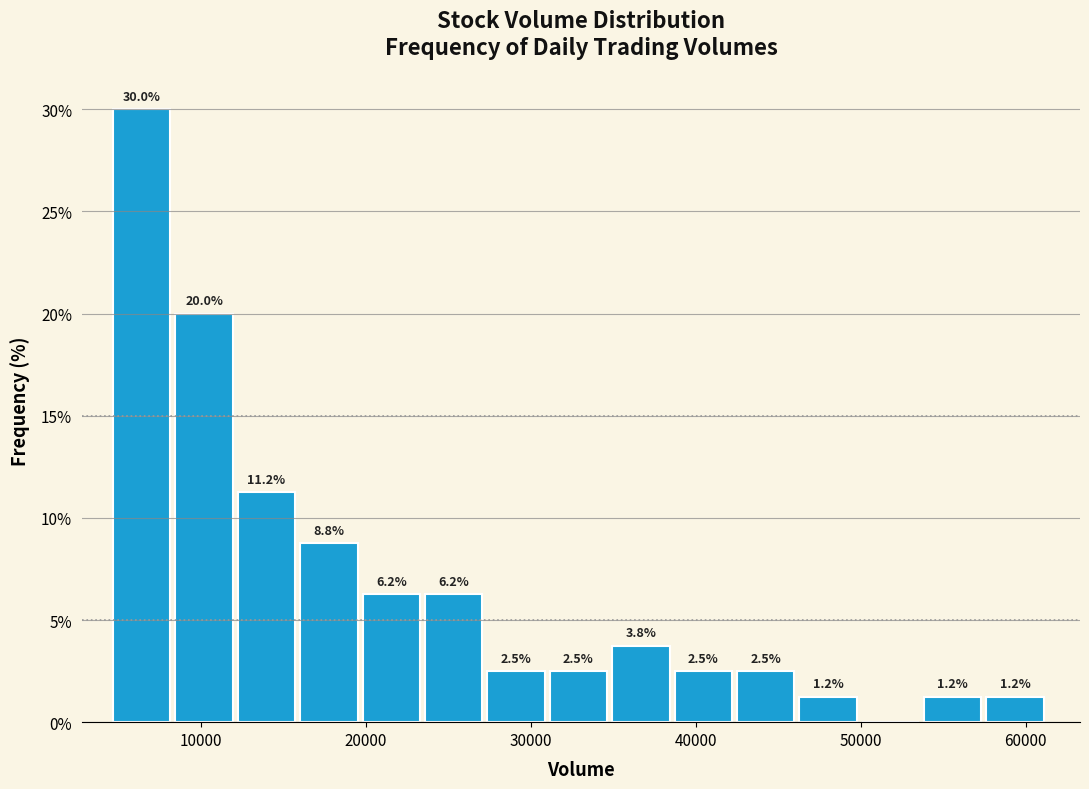

Read against the x-axis, roughly where is the centre of the tallest bar?

6000